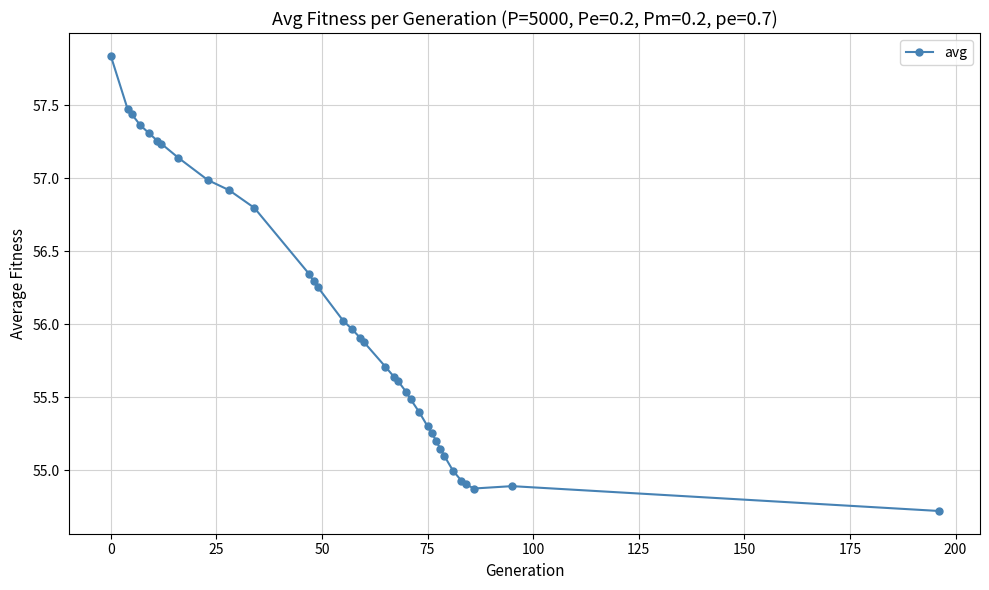

True or false: there are more than 0 points higher than both neighbors.

True